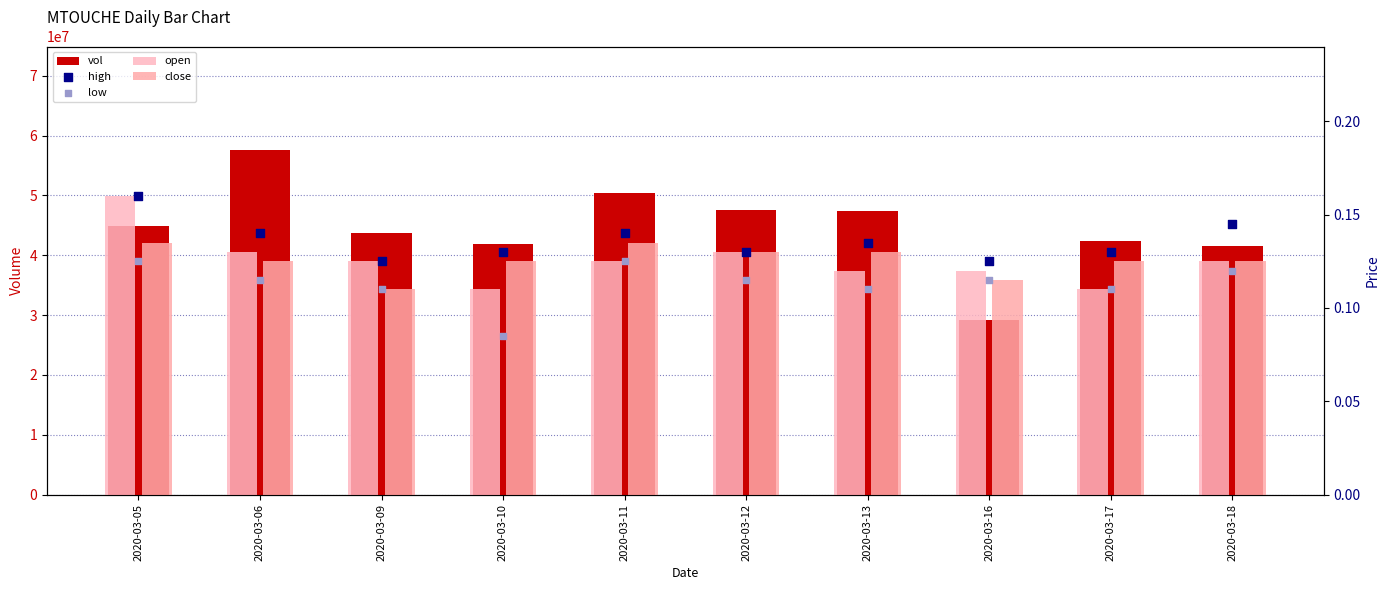

Which series reaches the minimum Y coordinate?

low